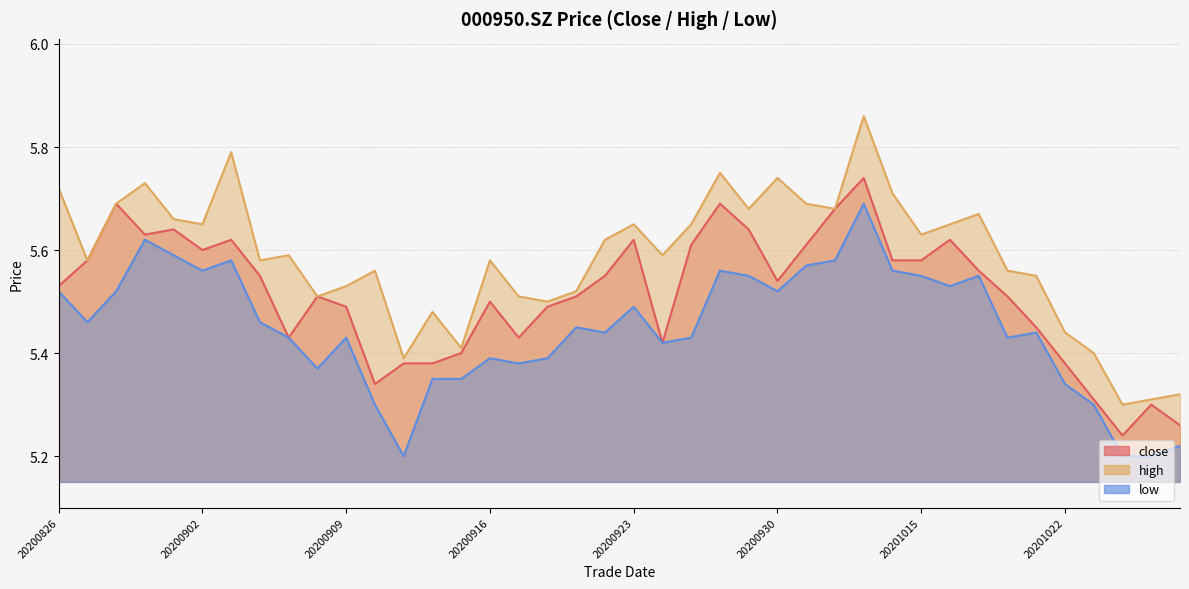

Does the chart have visible grid lines?

Yes